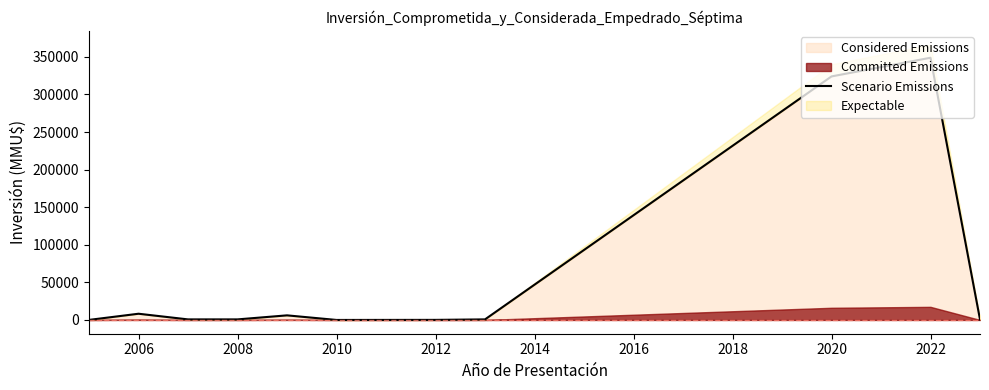

True or false: the data shows 50 at 2004.

False